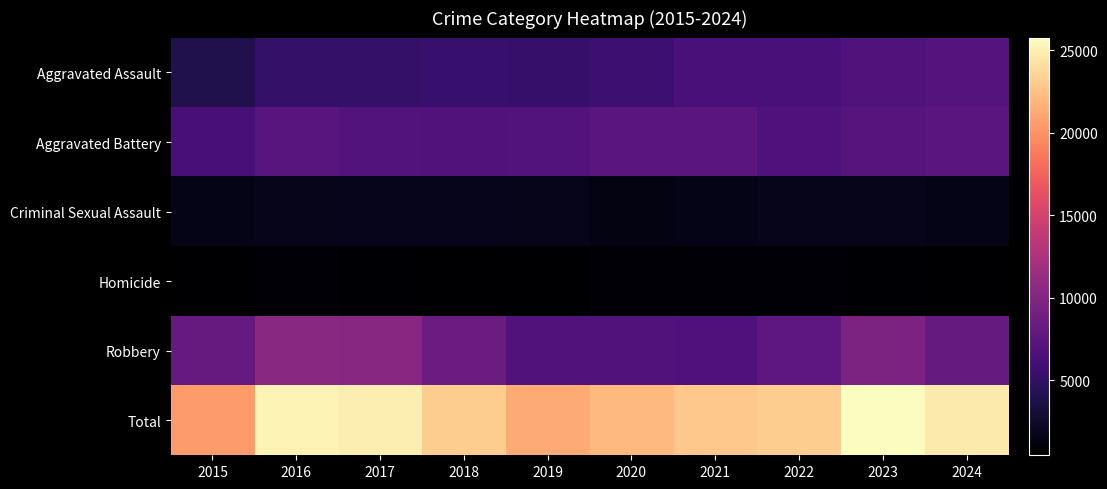

Reading left to right, transcribe all the data shown in this chart.

Aggravated Assault: 2015=3973	2016=5113	2017=5179	2018=5347	2019=5192	2020=5595	2021=6436	2022=6464	2023=6793	2024=7117
Aggravated Battery: 2015=6270	2016=7333	2017=7050	2018=6920	2019=6983	2020=7550	2021=7468	2022=6728	2023=7178	2024=7367
Criminal Sexual Assault: 2015=1544	2016=1686	2017=1785	2018=1809	2019=1720	2020=1330	2021=1541	2022=1643	2023=1664	2024=1535
Homicide: 2015=442	2016=693	2017=617	2018=523	2019=453	2020=706	2021=728	2022=643	2023=567	2024=522
Robbery: 2015=8222	2016=10340	2017=10294	2018=8506	2019=6921	2020=6911	2021=6695	2022=7675	2023=9551	2024=8132
Total: 2015=20451	2016=25165	2017=24925	2018=23105	2019=21269	2020=22092	2021=22868	2022=23153	2023=25753	2024=24673